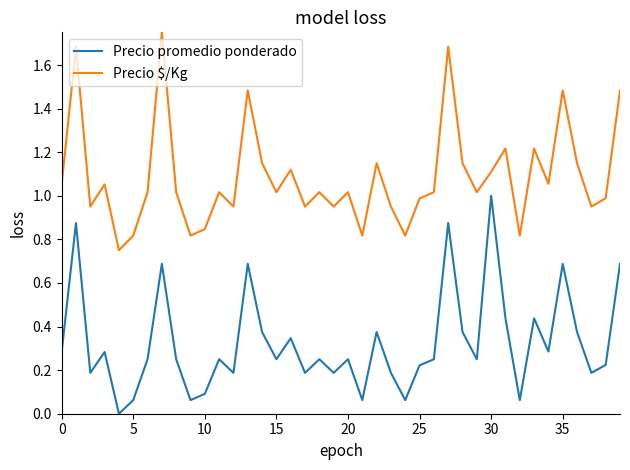

List the series in order of their peak value, highest first.

Precio $/Kg, Precio promedio ponderado